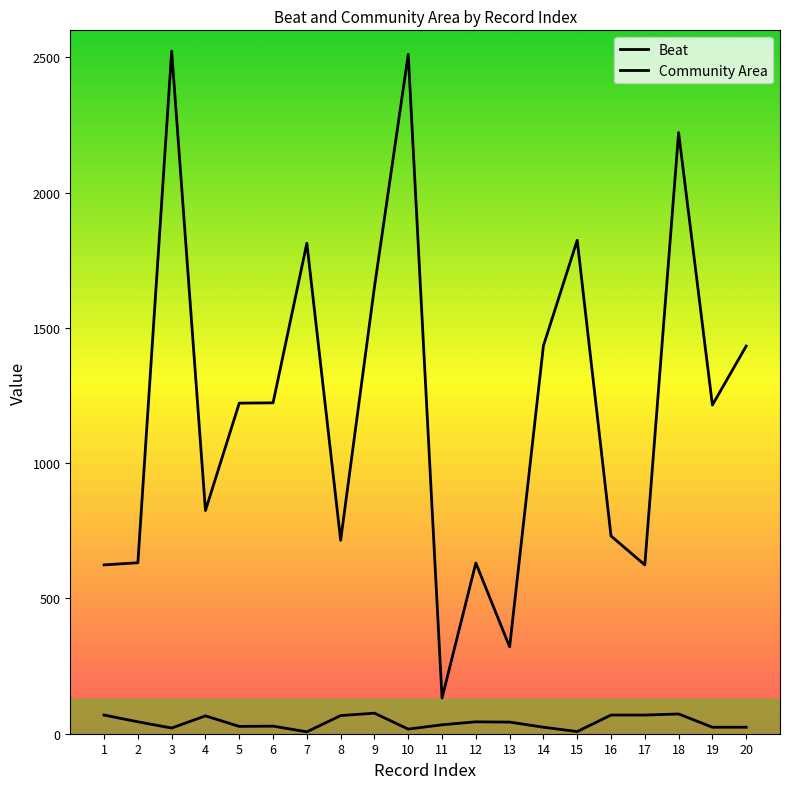

The value of Community Area at 10 is 17. True or false?

True